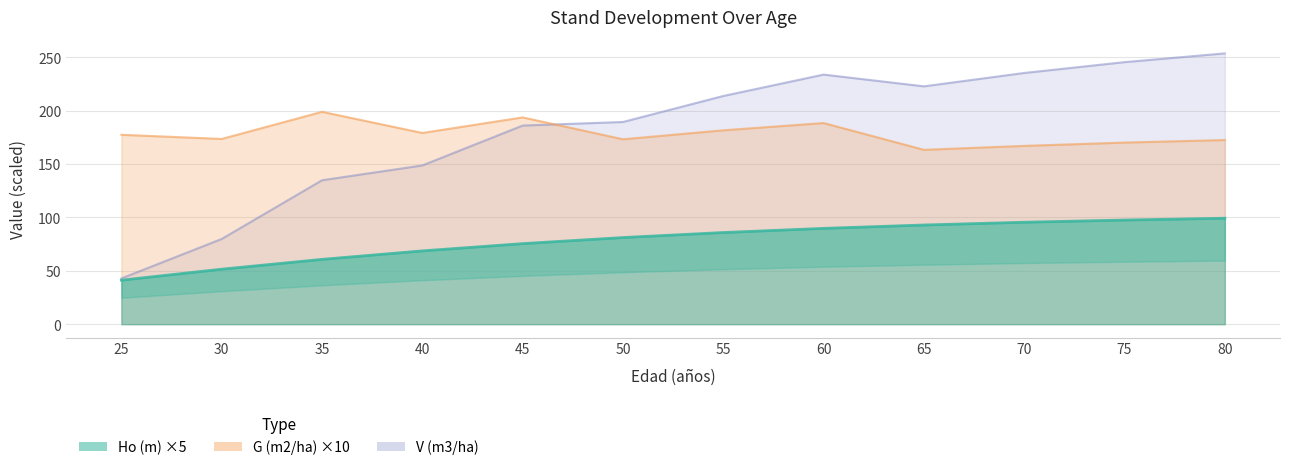

True or false: V (m3/ha) and G (m2/ha) cross at least once.

True